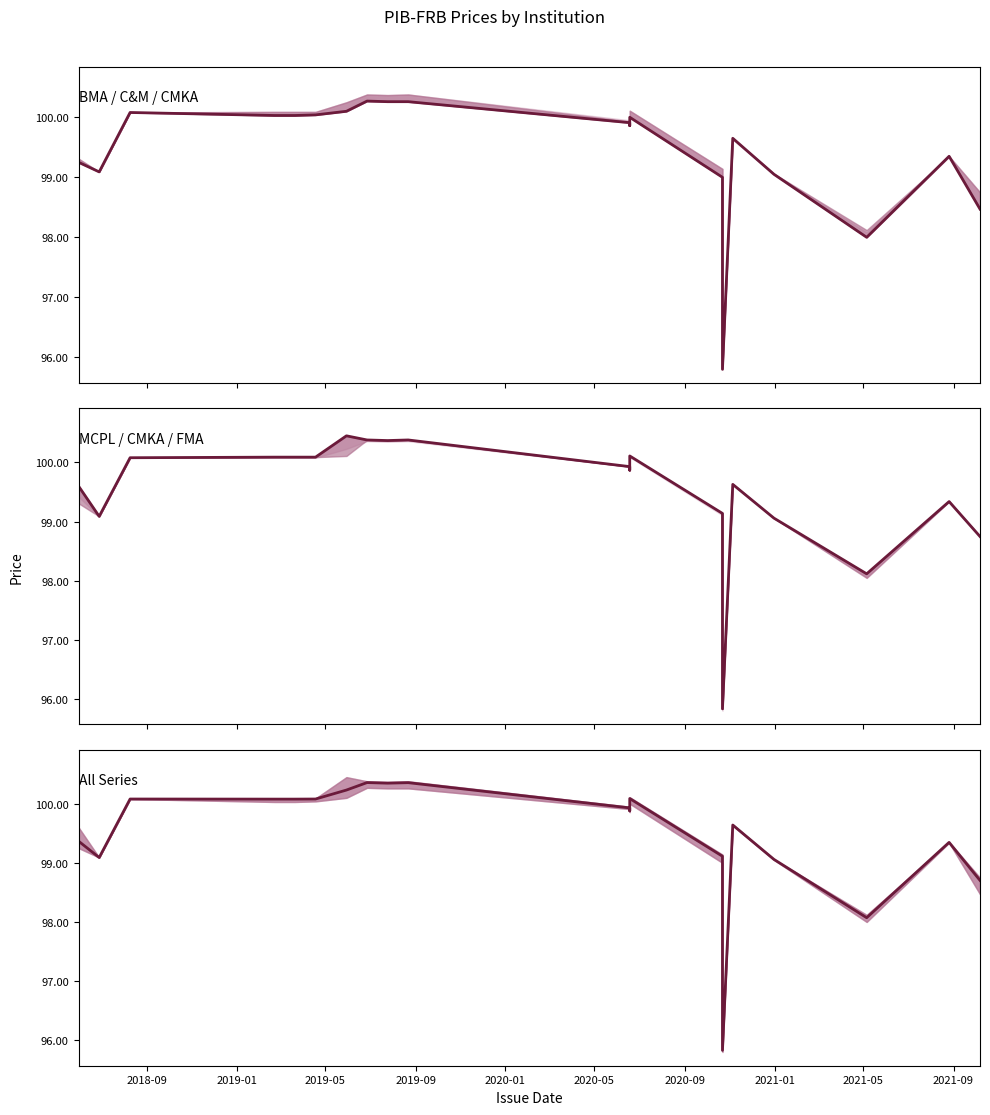

Is this an area chart (filled region under the line)?

No